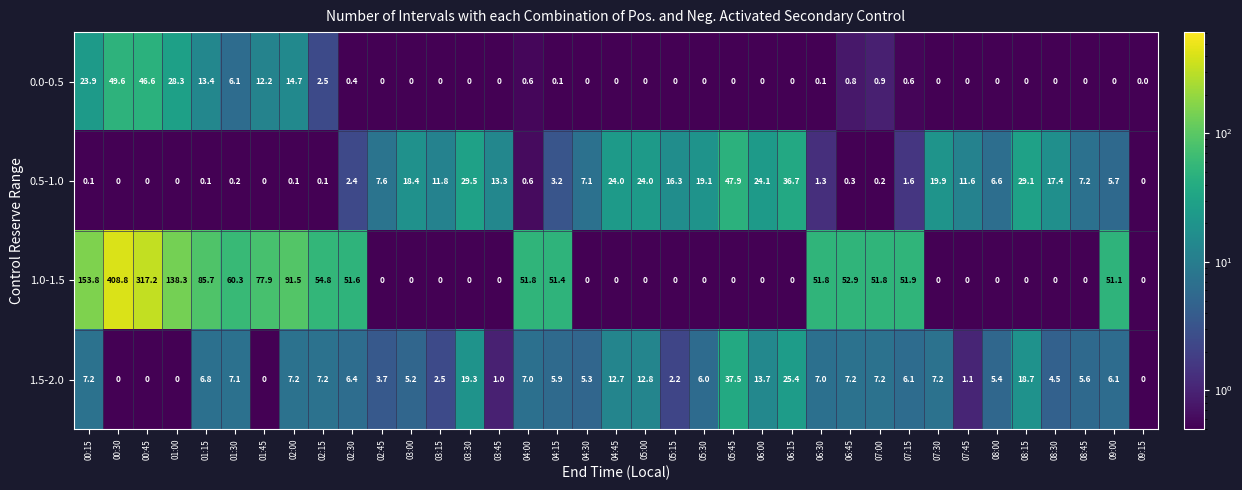

Rank the series by their maximum value, from lowest to highest.

1.5-2.0, 0.5-1.0, 0.0-0.5, 1.0-1.5